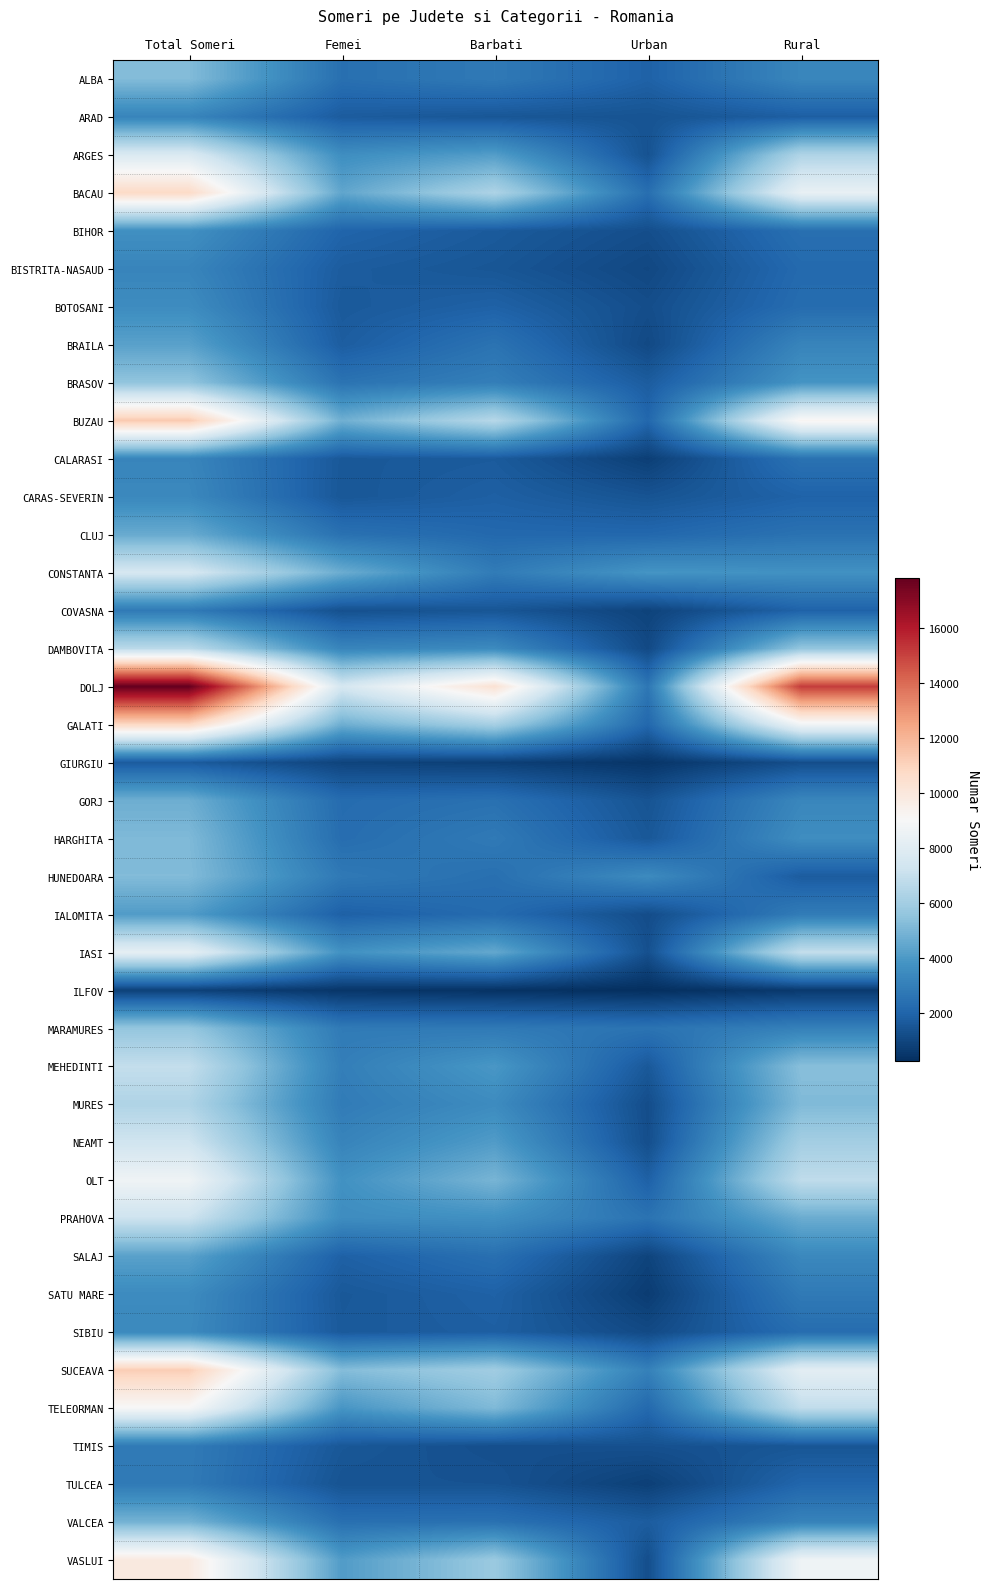

How many series are shown in this chart?

40